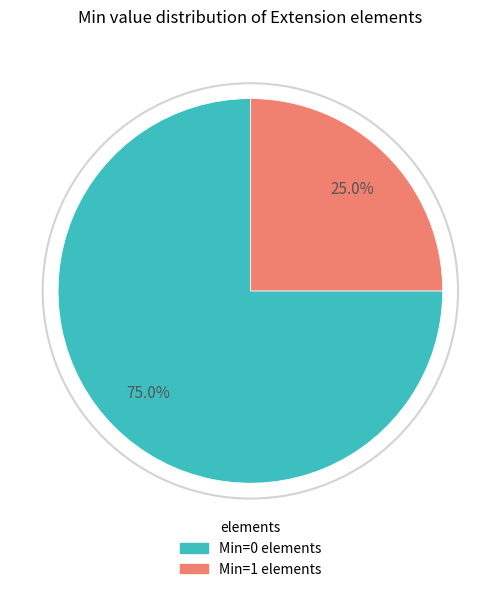

Which slice is the smallest?

Min=1 elements